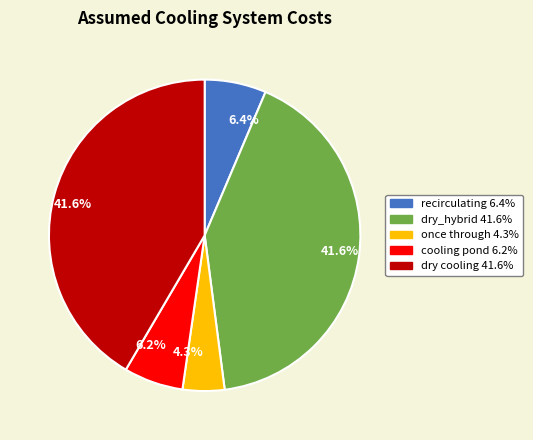

Does any single category account for the majority?

No